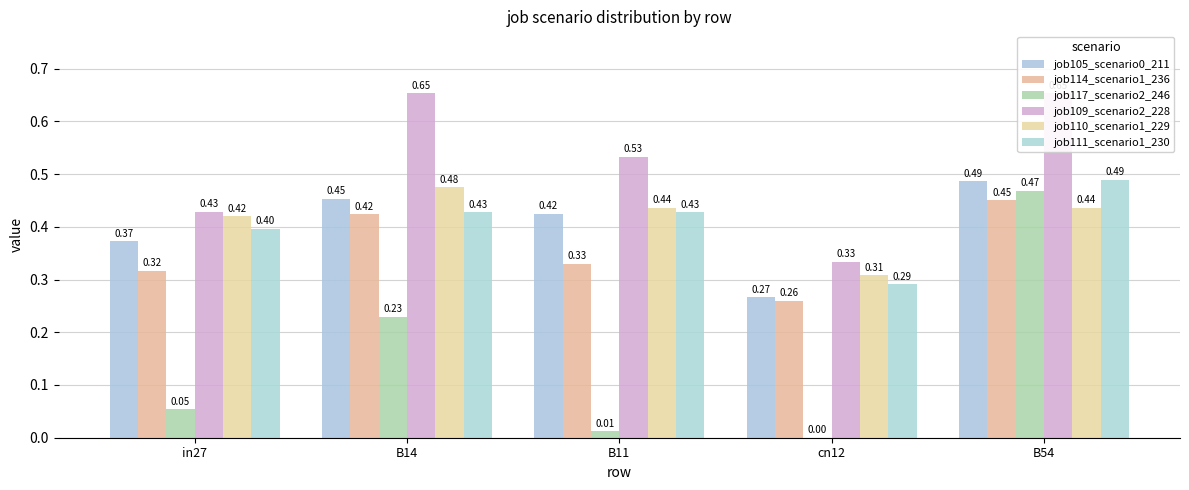

Between B54 and B11, which is larger?

B54